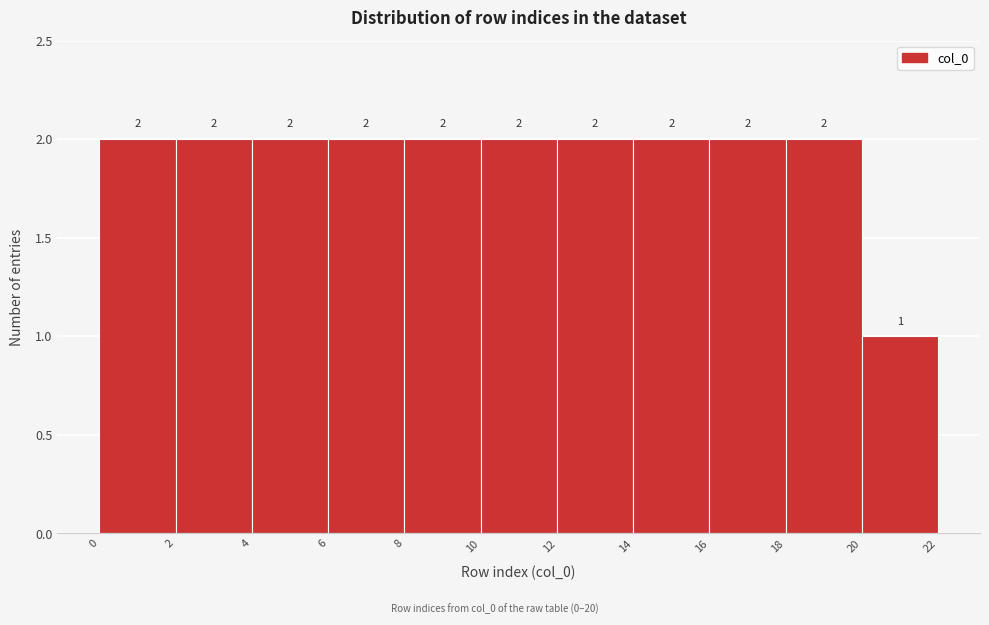

Reading left to right, list every bar in this chart as the range it spans on the x-axis followed by its height.

0 to 2: 2
2 to 4: 2
4 to 6: 2
6 to 8: 2
8 to 10: 2
10 to 12: 2
12 to 14: 2
14 to 16: 2
16 to 18: 2
18 to 20: 2
20 to 22: 1